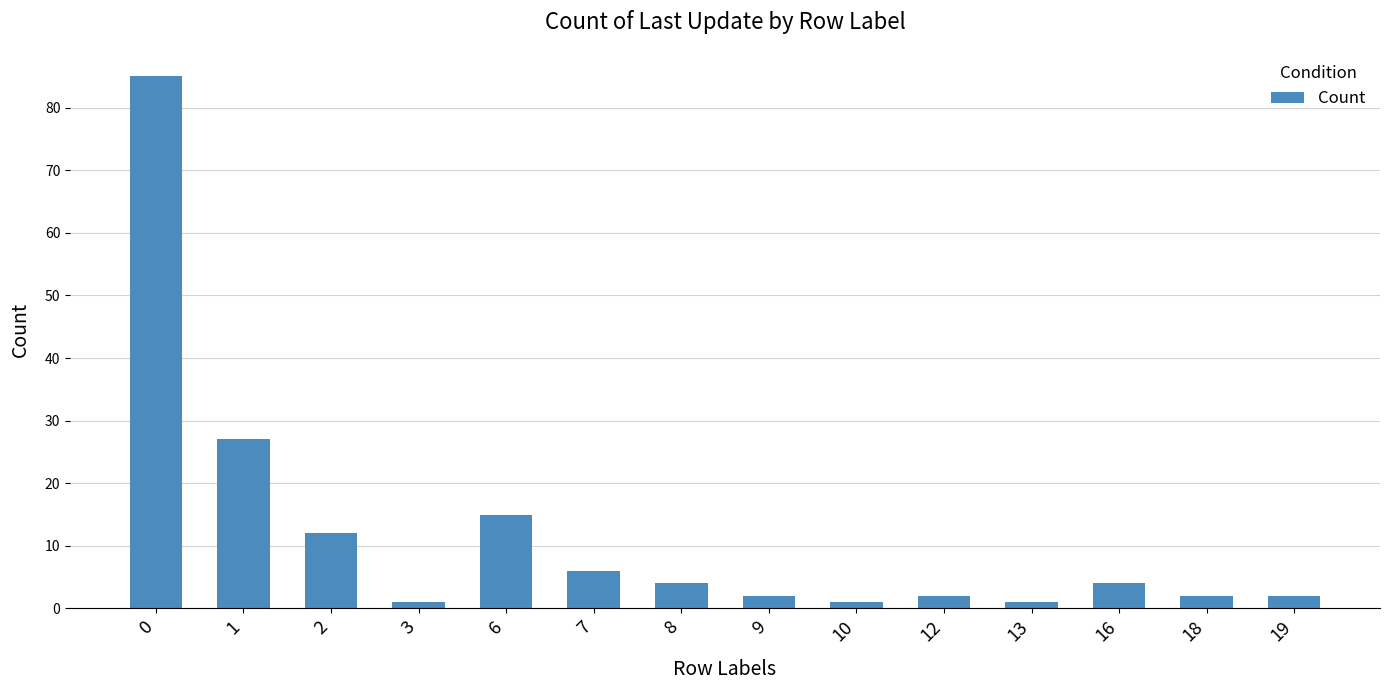

What is the sum of all values?

164